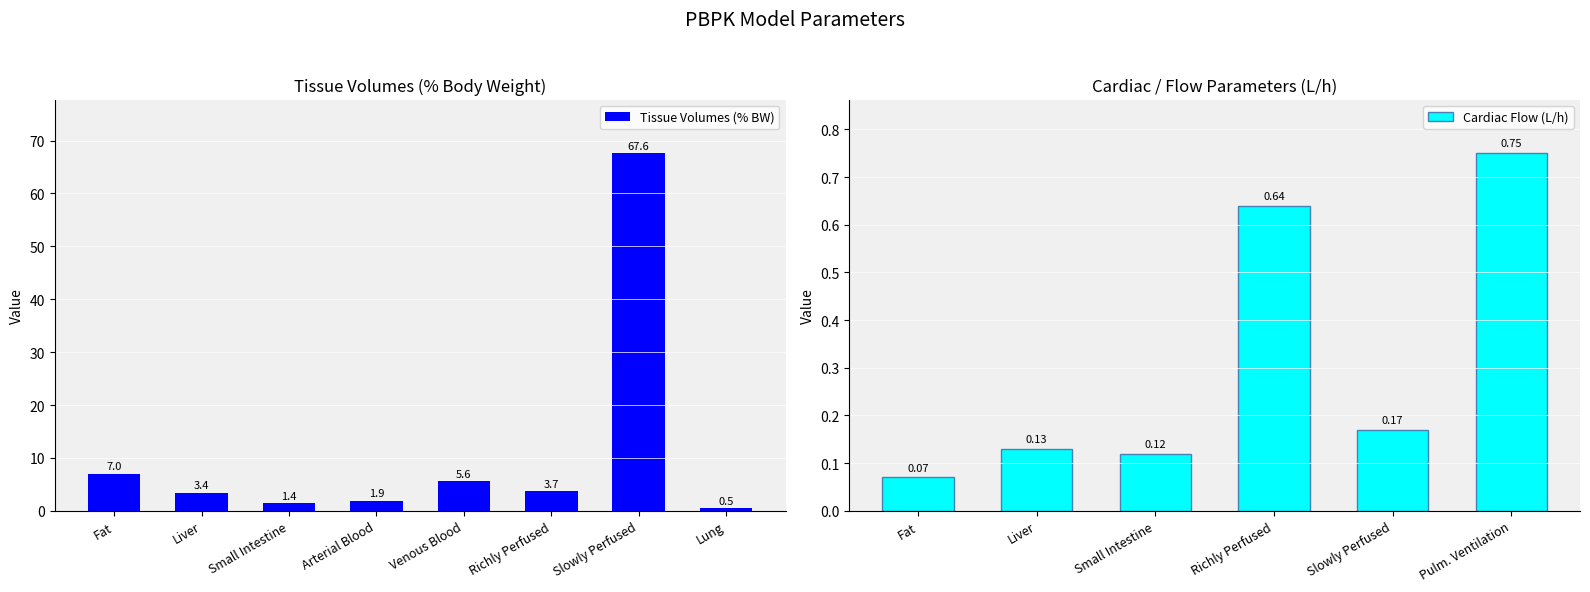

What is the difference between the values at Arterial Blood and Lung?

1.4